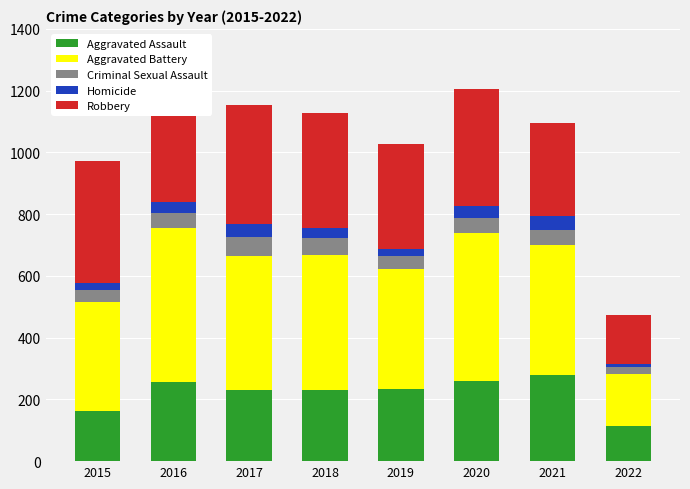

At which label does Aggravated Assault first exceed 235?

2016